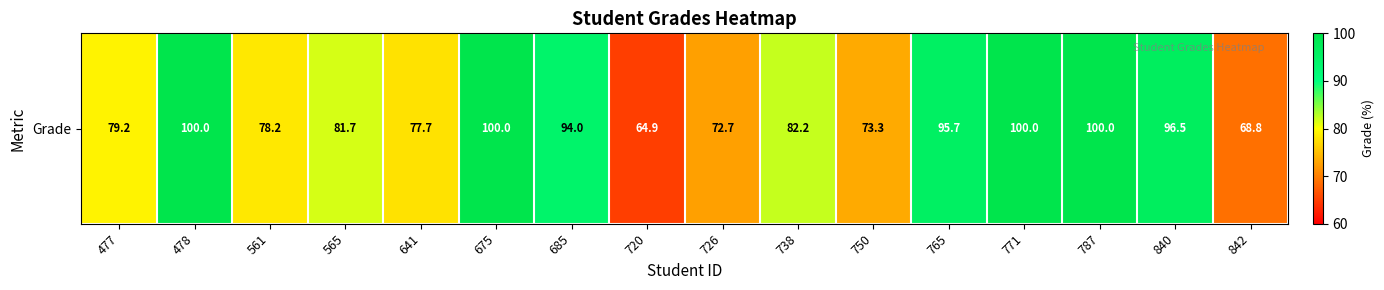

Reading left to right, extract all data points from this chart.

477=79.2	478=100.0	561=78.2	565=81.7	641=77.7	675=100.0	685=94.0	720=64.9	726=72.7	738=82.2	750=73.3	765=95.7	771=100.0	787=100.0	840=96.5	842=68.8